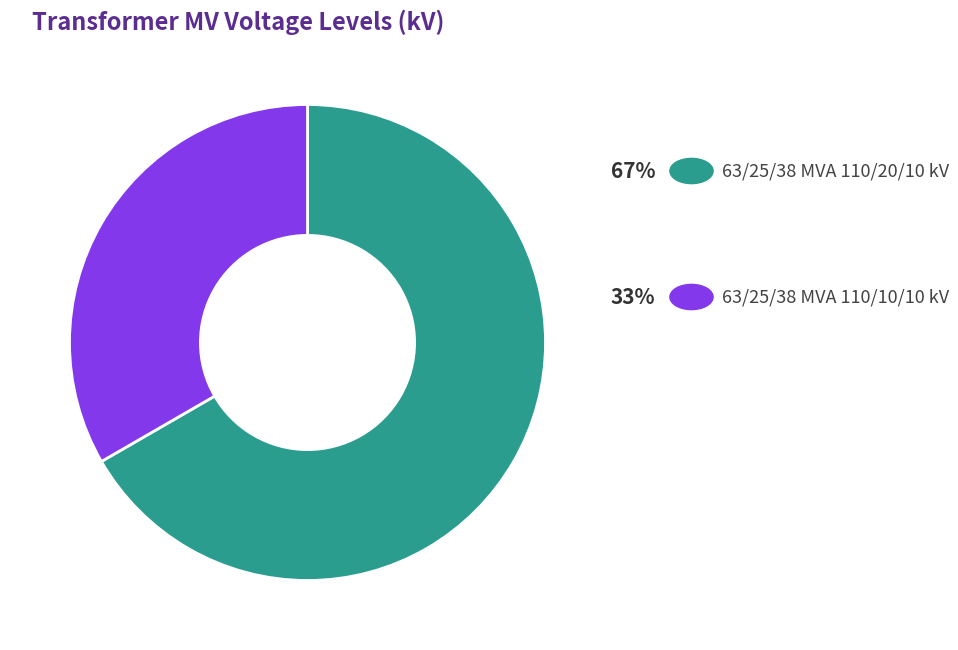

Is there any slice that represents more than half of the pie?

Yes